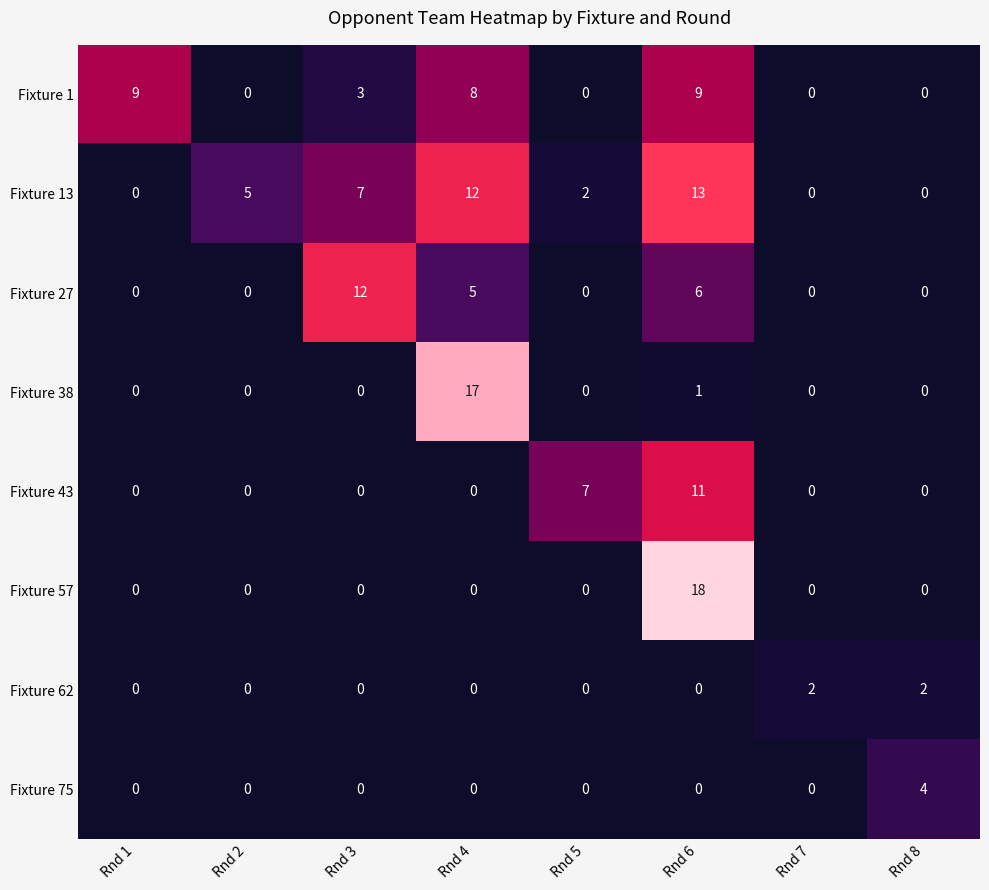

Rank the series by their maximum value, from lowest to highest.

Fixture 62, Fixture 75, Fixture 1, Fixture 43, Fixture 27, Fixture 13, Fixture 38, Fixture 57